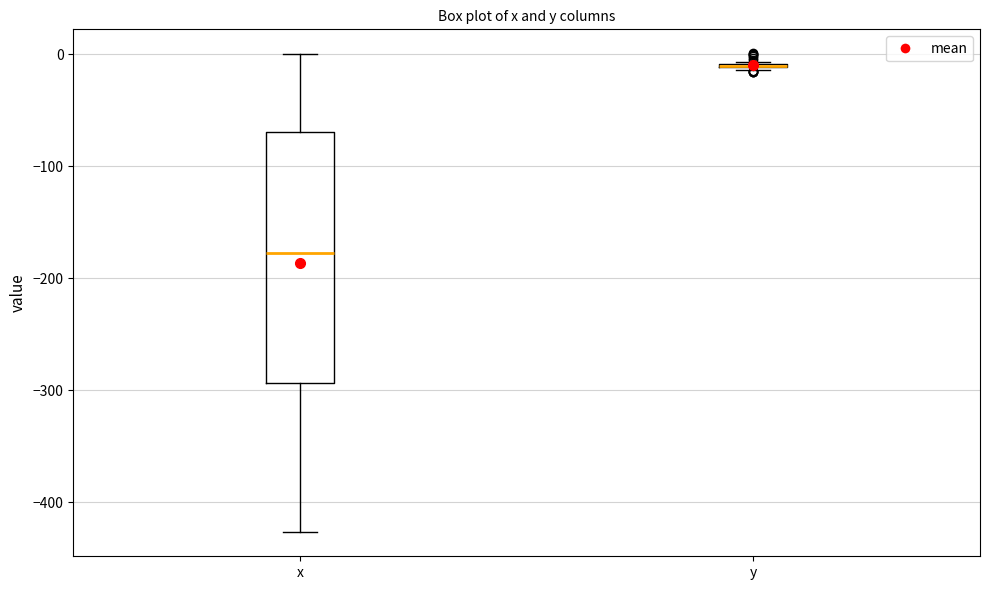

Reading left to right, read every box against the y-axis: the position of its median line, the range the box covers, and the ends of its whiskers. The values are not printed on the chart, so give them approximately, as read against the axis.

x: median -180, box -290 to -70, whiskers -430 to 0
y: box collapsed to a line at -10, whiskers -10 to -10